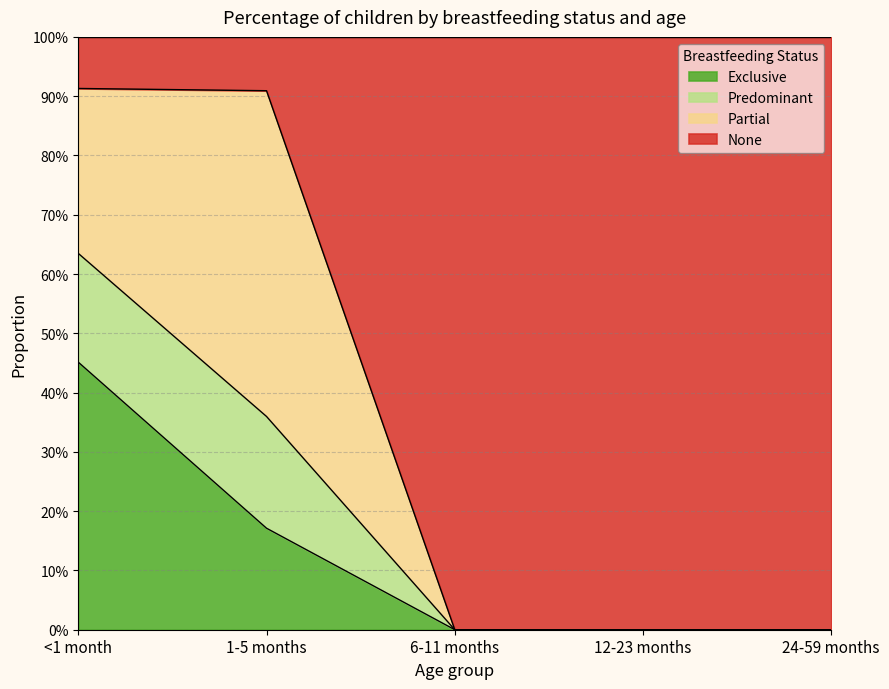

True or false: Exclusive has a value of 0.0 at 6-11 months.

True